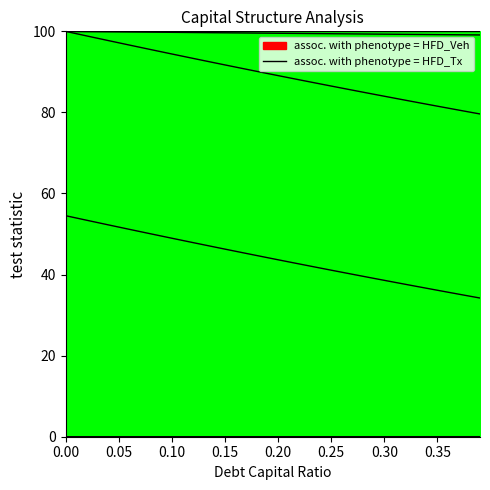

Is this an area chart (filled region under the line)?

No